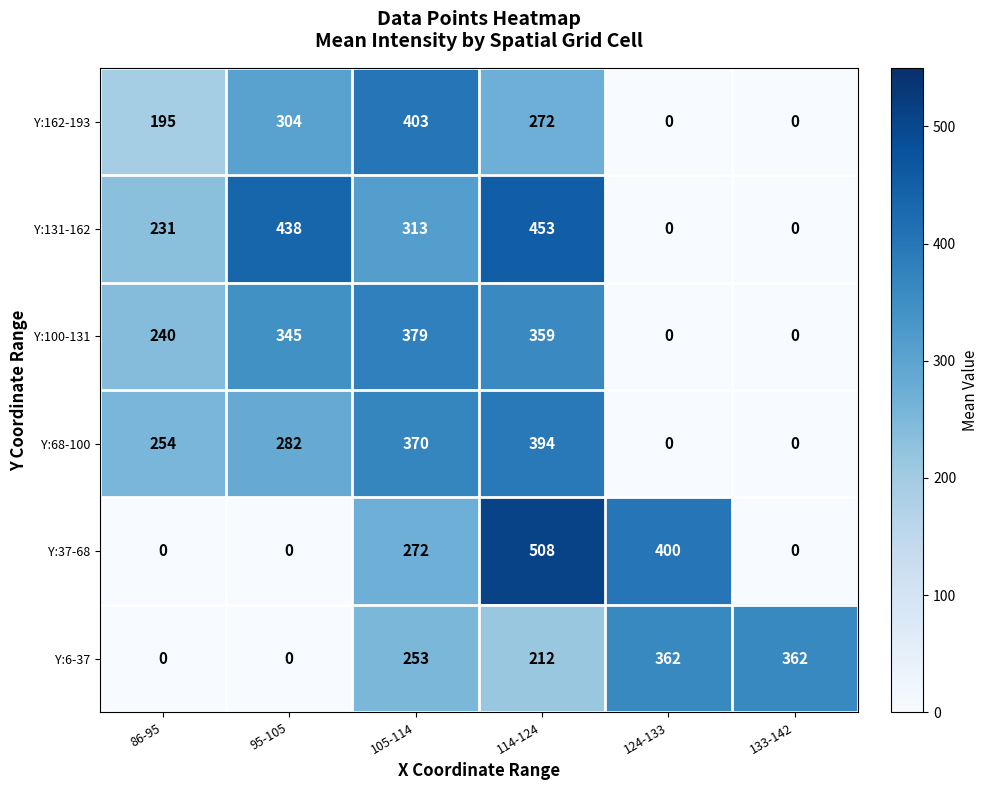

Is it true that Y:6-37 equals 253 at 105-114?

True